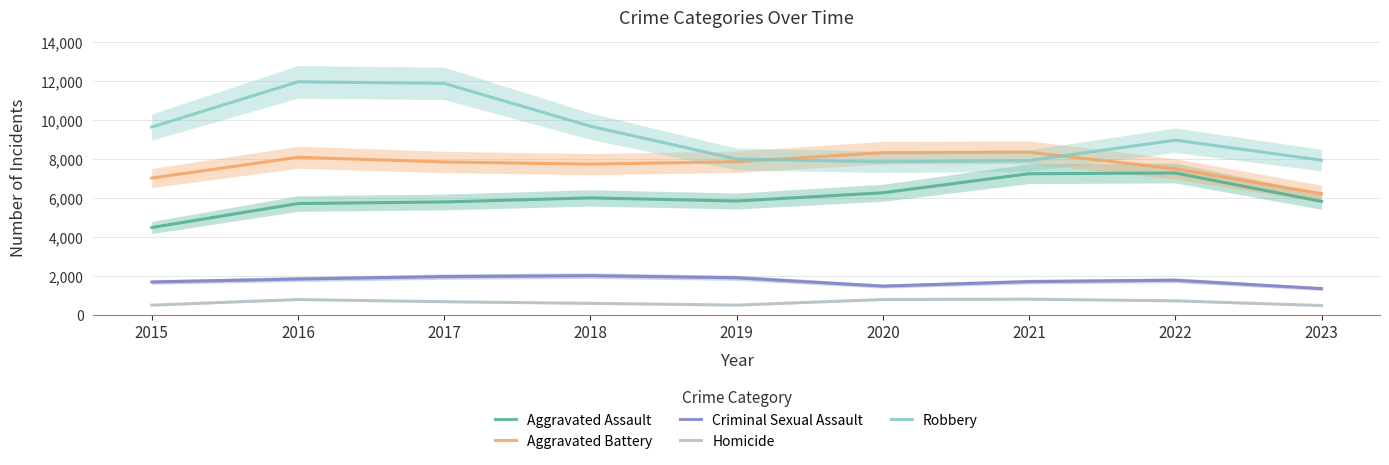

Reading left to right, transcribe all the data shown in this chart.

Aggravated Assault: 2015=4480	2016=5712	2017=5793	2018=6001	2019=5841	2020=6263	2021=7242	2022=7280	2023=5822
Aggravated Battery: 2015=7018	2016=8086	2017=7845	2018=7735	2019=7857	2020=8320	2021=8347	2022=7493	2023=6219
Criminal Sexual Assault: 2015=1683	2016=1836	2017=1961	2018=2009	2019=1900	2020=1472	2021=1703	2022=1773	2023=1345
Homicide: 2015=496	2016=786	2017=672	2018=589	2019=498	2020=787	2021=804	2022=719	2023=475
Robbery: 2015=9638	2016=11960	2017=11880	2018=9681	2019=7995	2020=7855	2021=7918	2022=8964	2023=7939